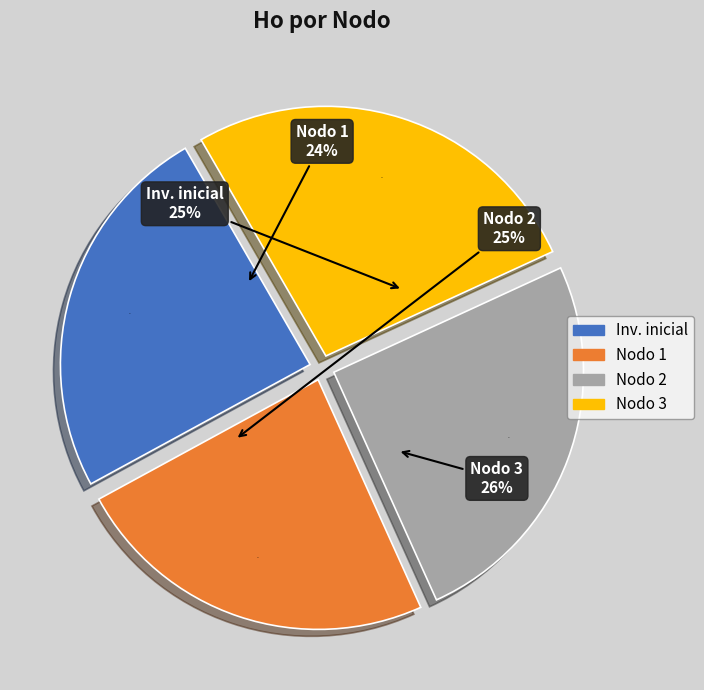

Rank the categories by value from lowest to highest.

Nodo 1 - Pies inventariados, Inventario inicial, Nodo 2 - Pies inventariados, Nodo 3 - Pies inventariados